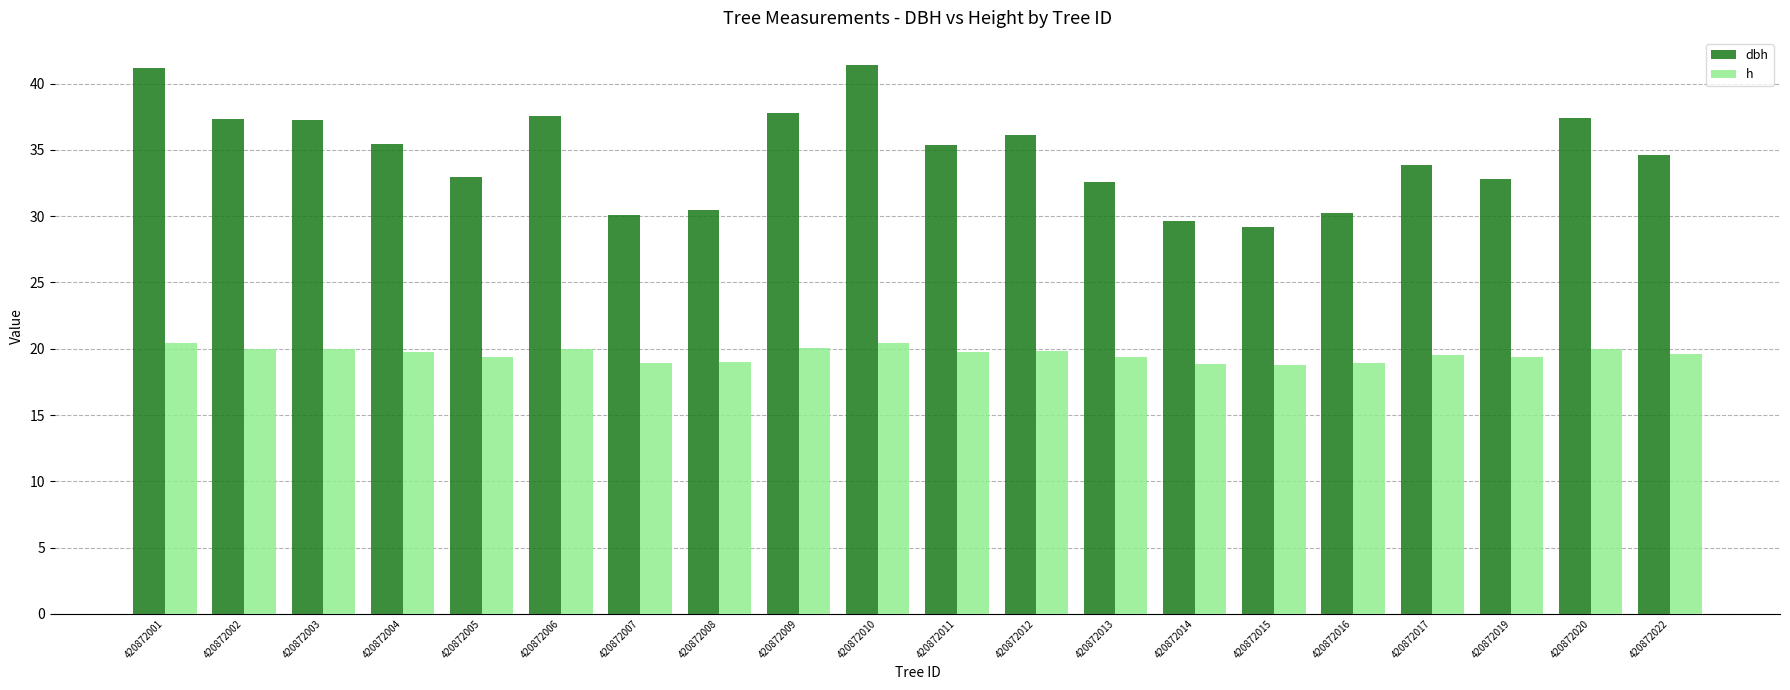

Is it true that dbh equals 66.1 at 420872003?

False